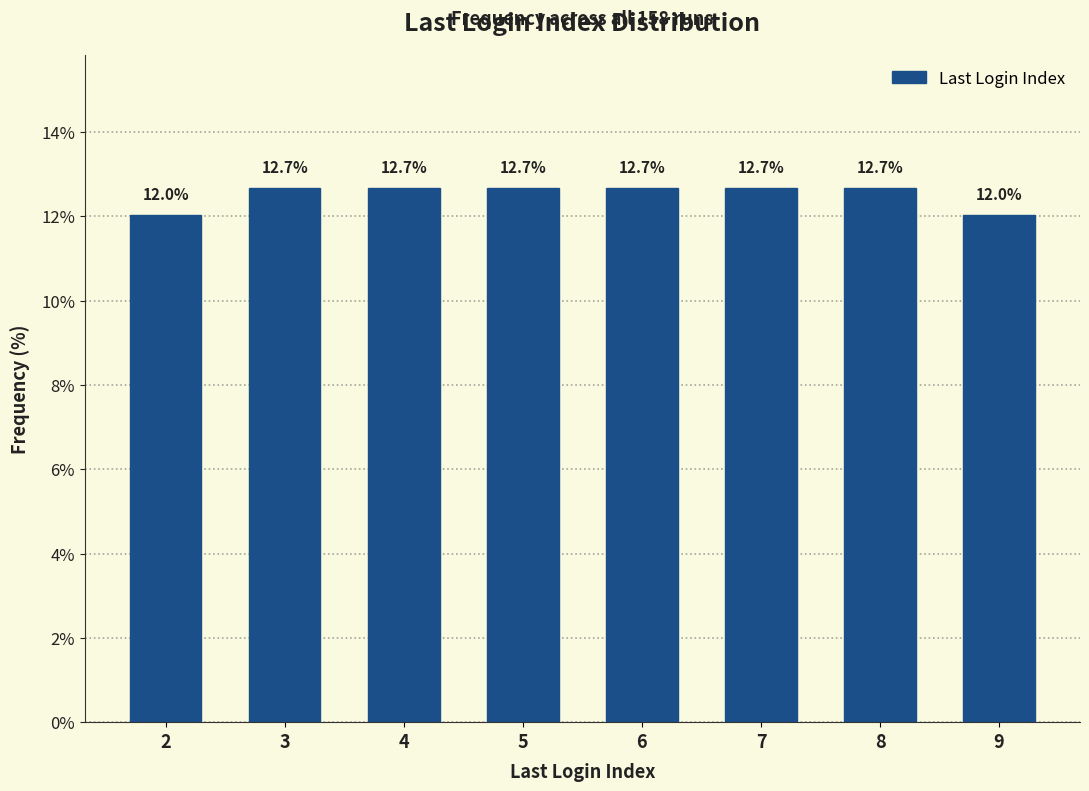

Reading left to right, list all the values displayed in this chart.

12.0	12.7	12.7	12.7	12.7	12.7	12.7	12.0